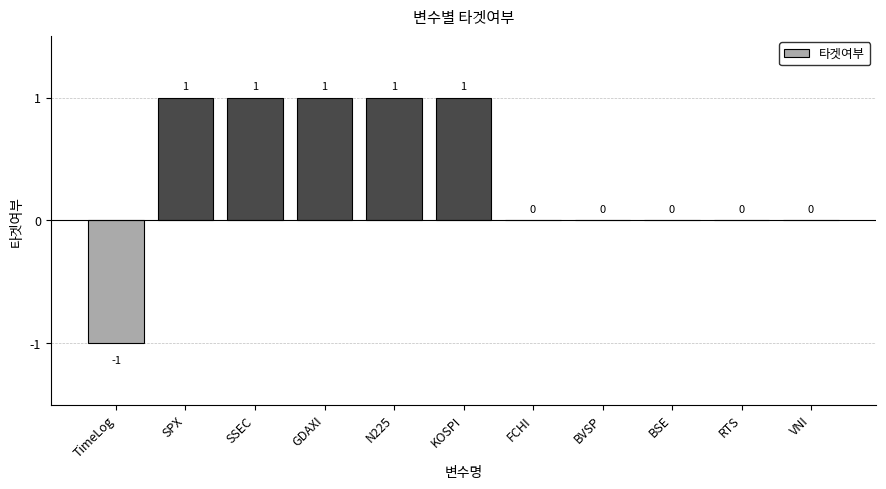

How many data points does each series have?

11